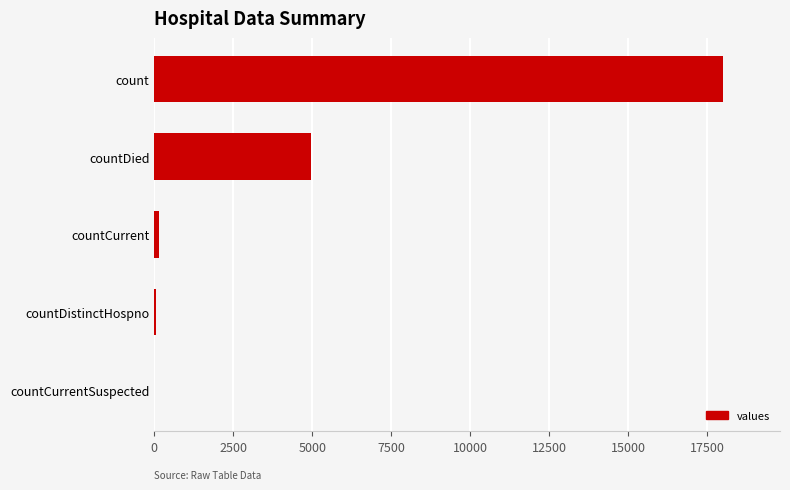

Between countDistinctHospno and countDied, which is larger?

countDied